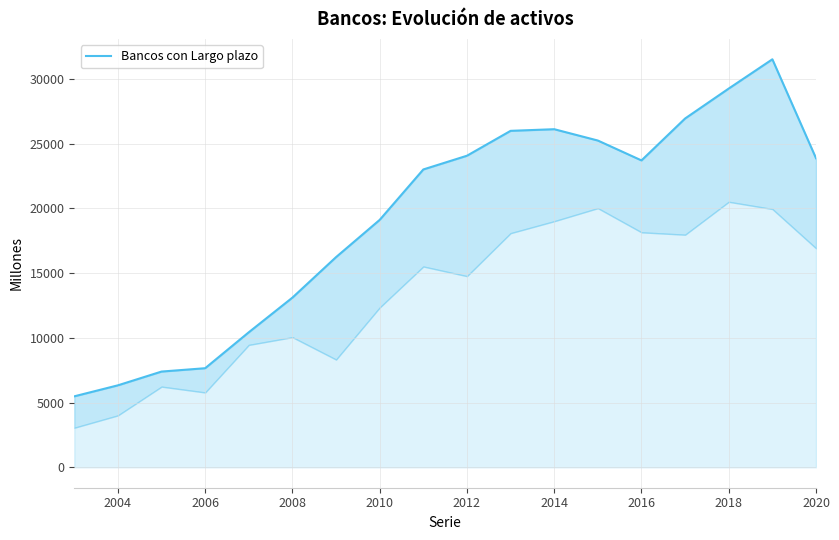

What is the difference between the maximum and second lowest values?

25186